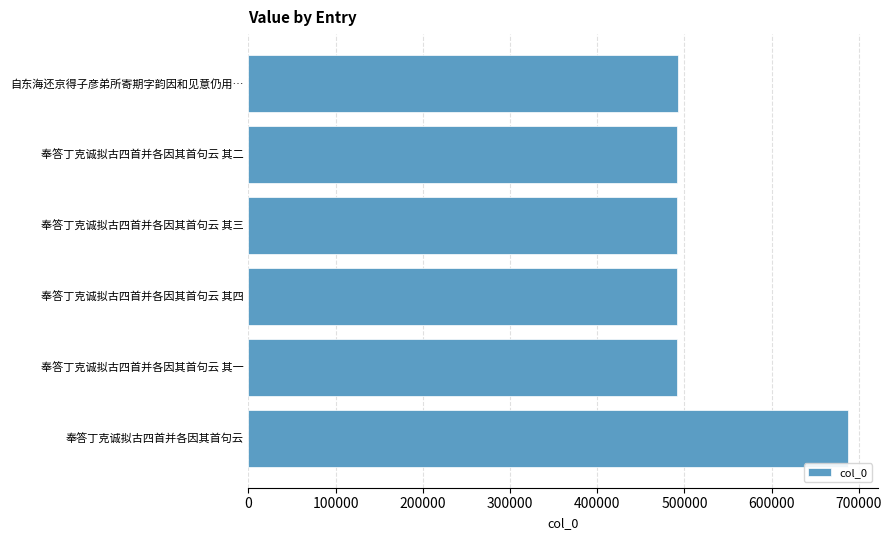

What is the change in value from 奉答丁克诚拟古四首并各因其首句云 to 奉答丁克诚拟古四首并各因其首句云 其四?

-195758